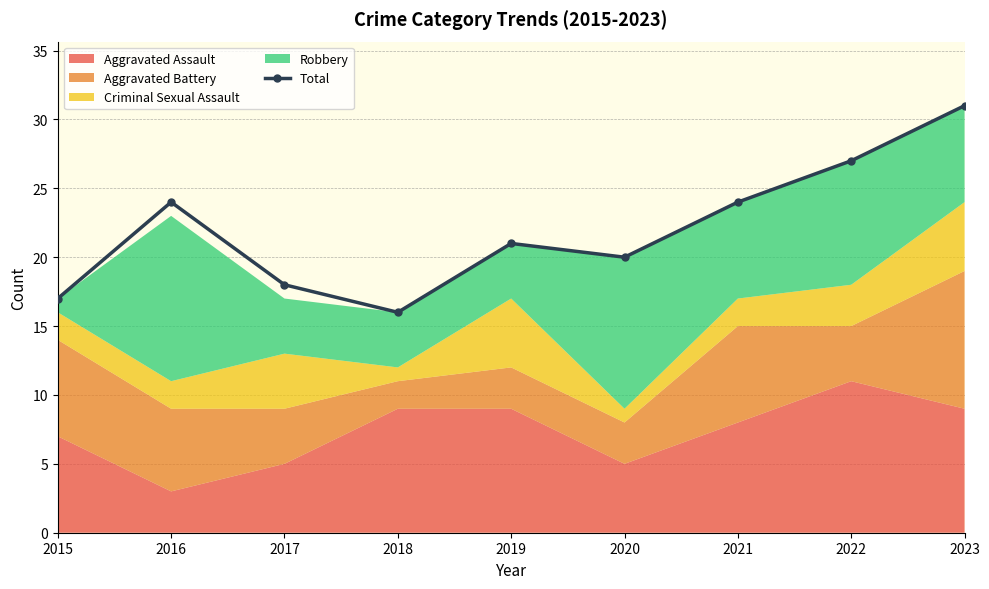

Which category has the lowest value across all series?

2018